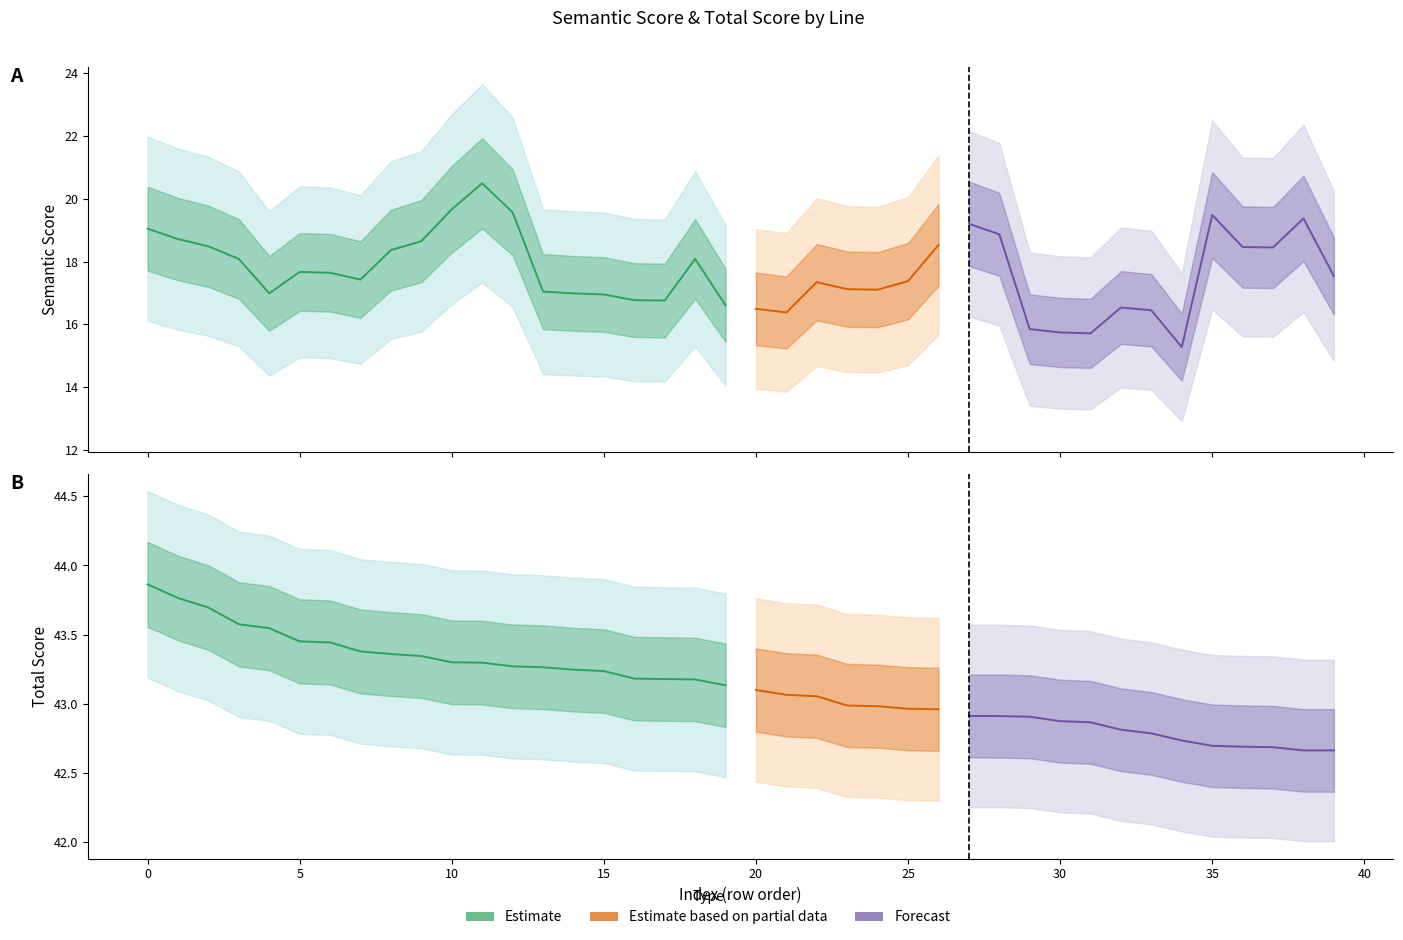

True or false: total_score and semantic_score intersect in this chart.

False